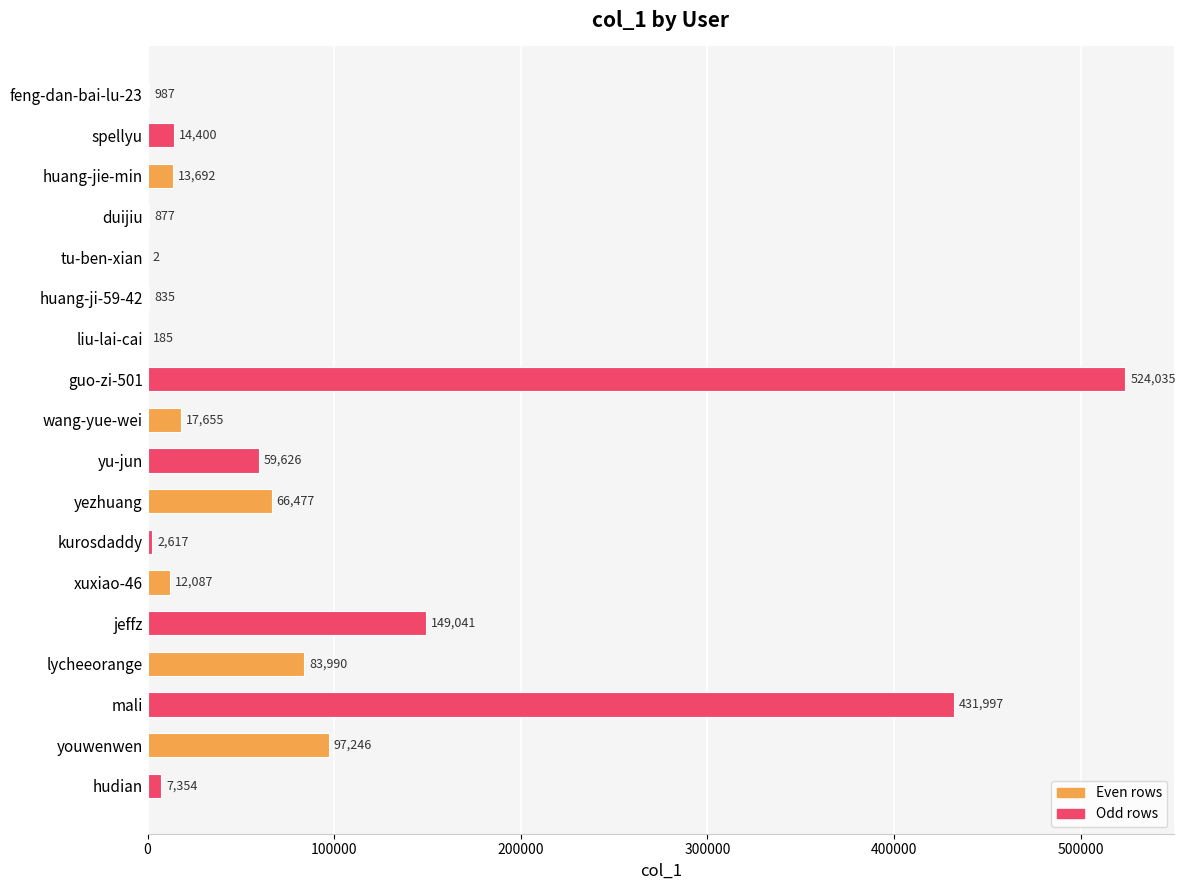

The chart shows a value of 17655 at wang-yue-wei. True or false?

True